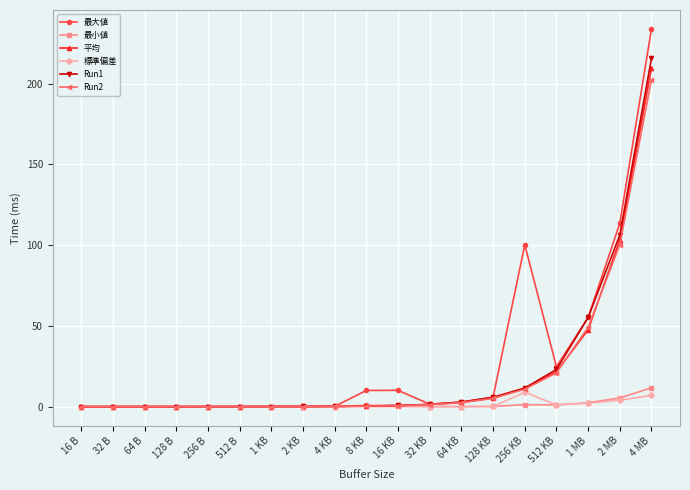

What position from the left is 16 KB?

11